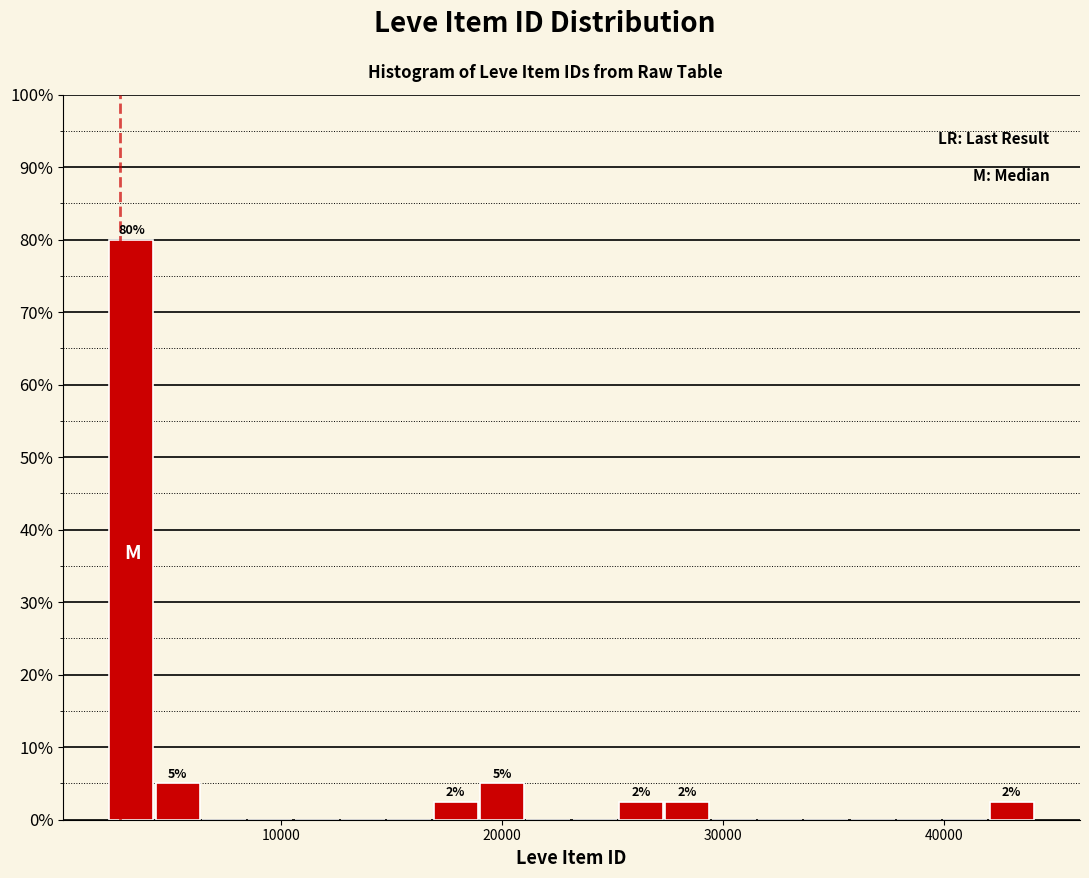

Around what value on the x-axis is the tallest bar? Give the approximate position of its centre, as read against the axis.

3000